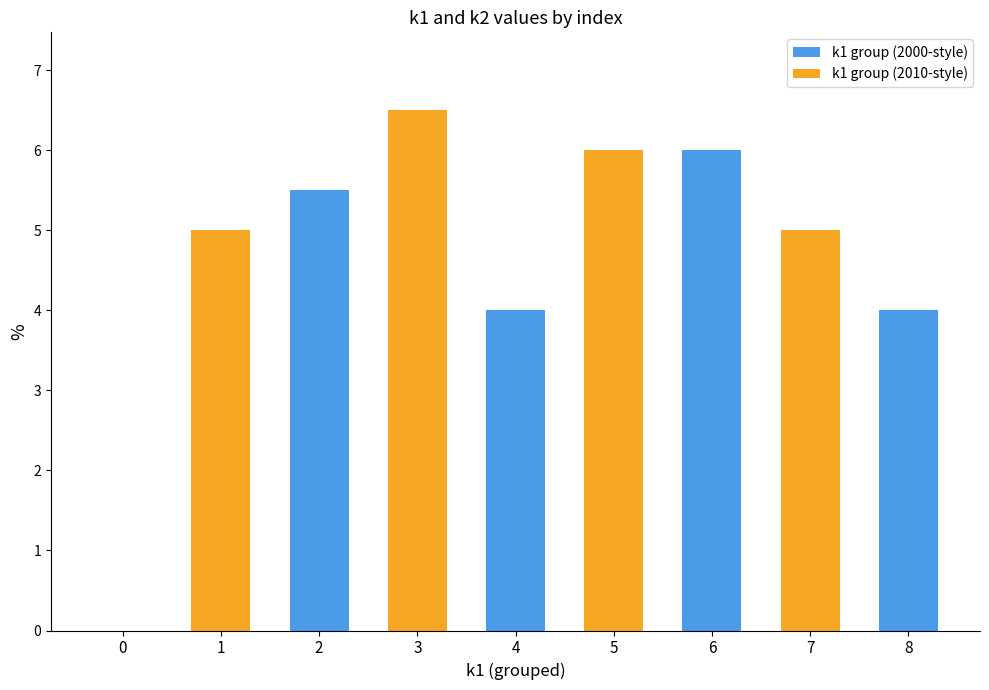

True or false: the data shows 10.1 at 6.

False